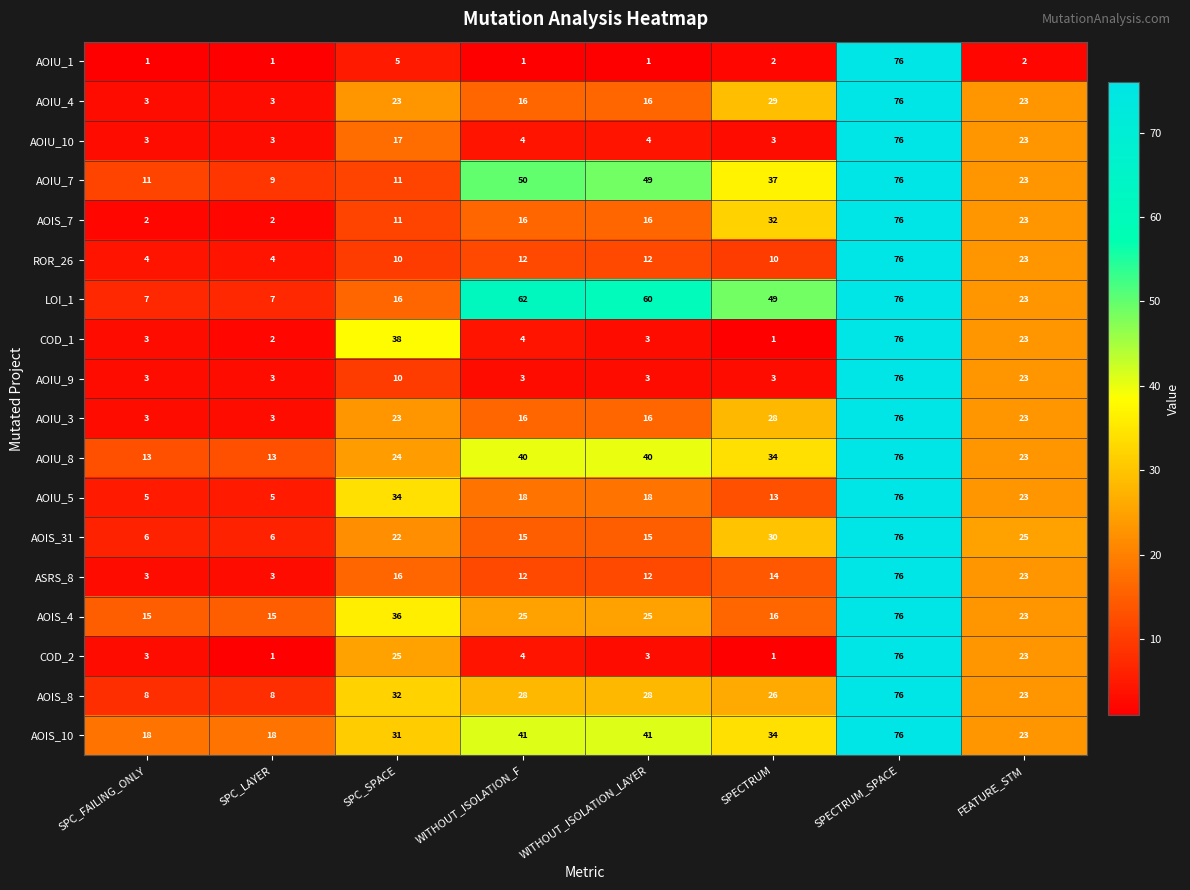

True or false: AOIU_3 has a value of 1 at SPC_FAILING_ONLY.

False